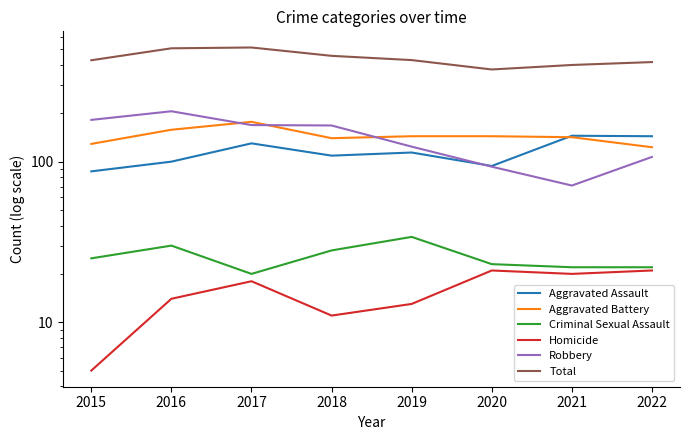

What is the spread (max minus min) of values at 2017?

496